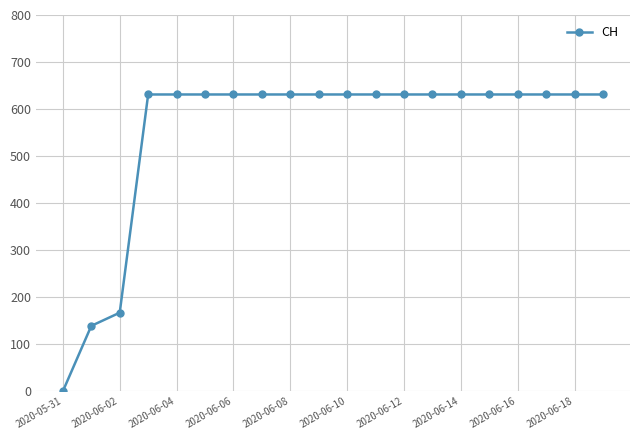

What is the difference between the second highest and second lowest values?

492